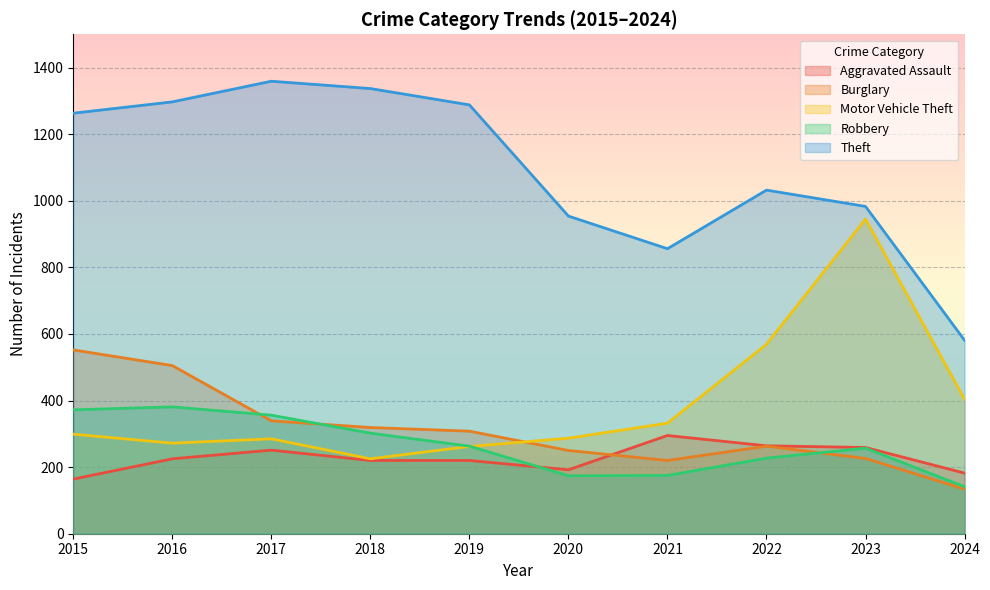

How many interior local peaks does the Theft series have?

2